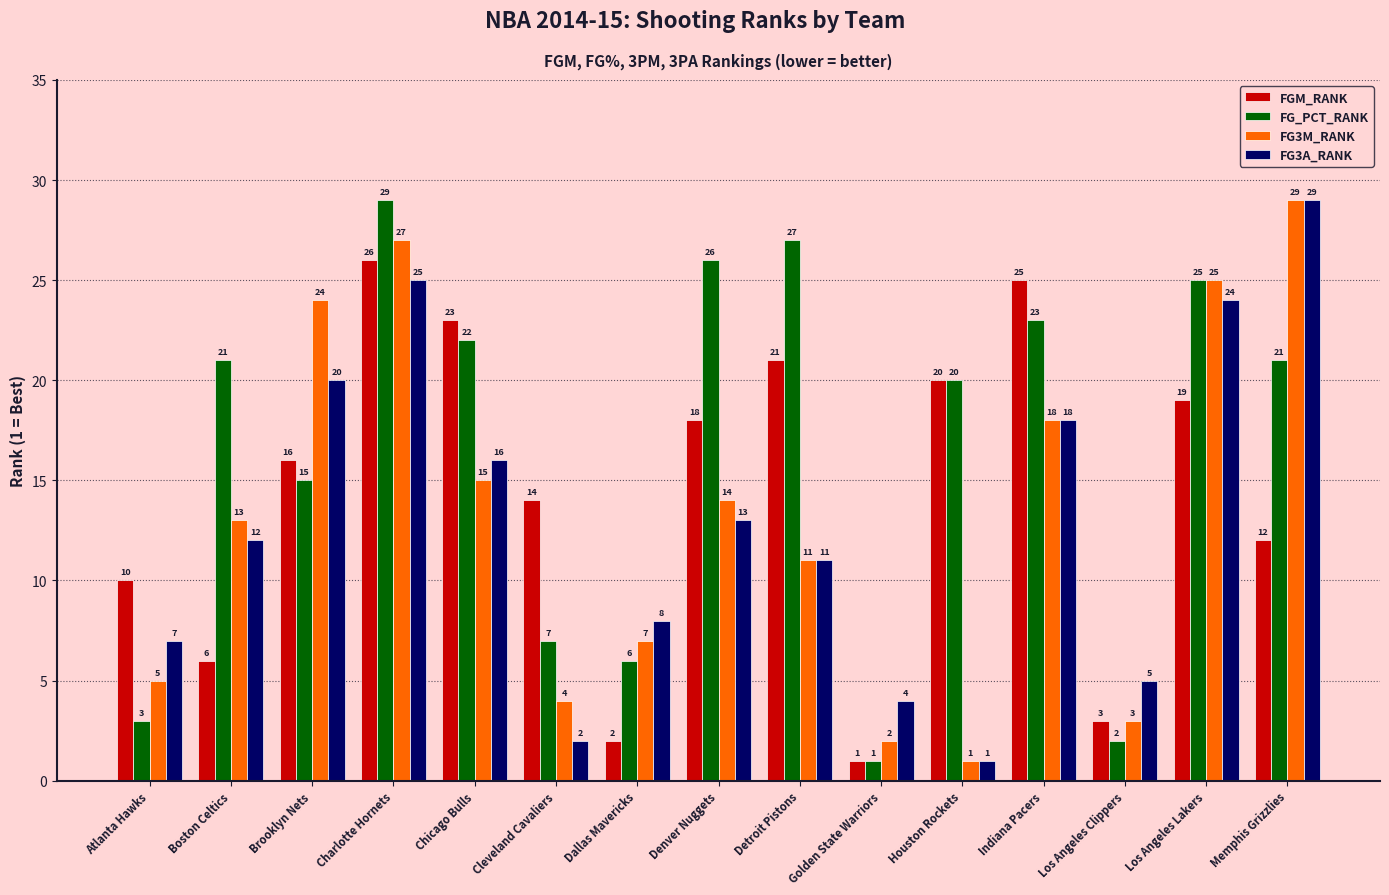

The FG_PCT_RANK series shows 35 at Los Angeles Lakers. True or false?

False